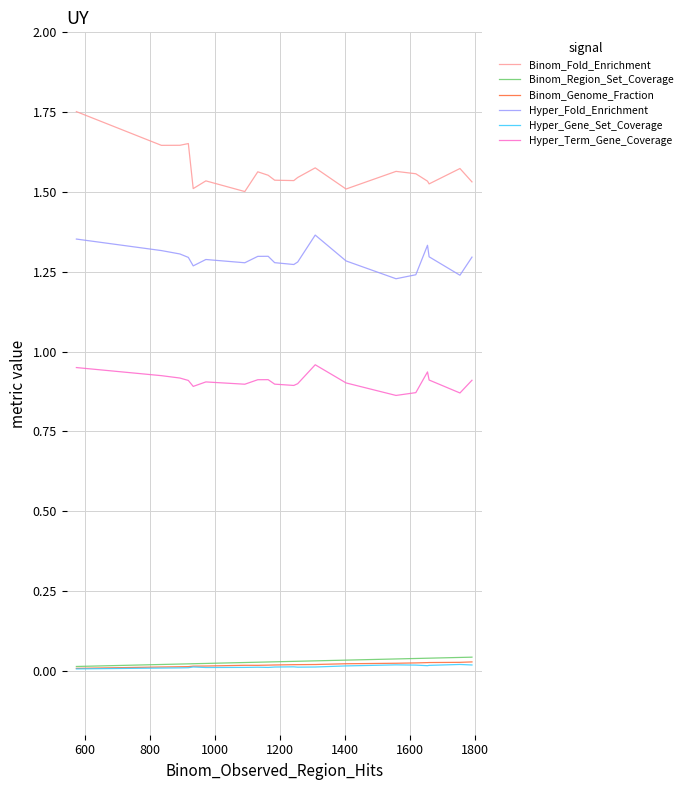

Is this an area chart (filled region under the line)?

No